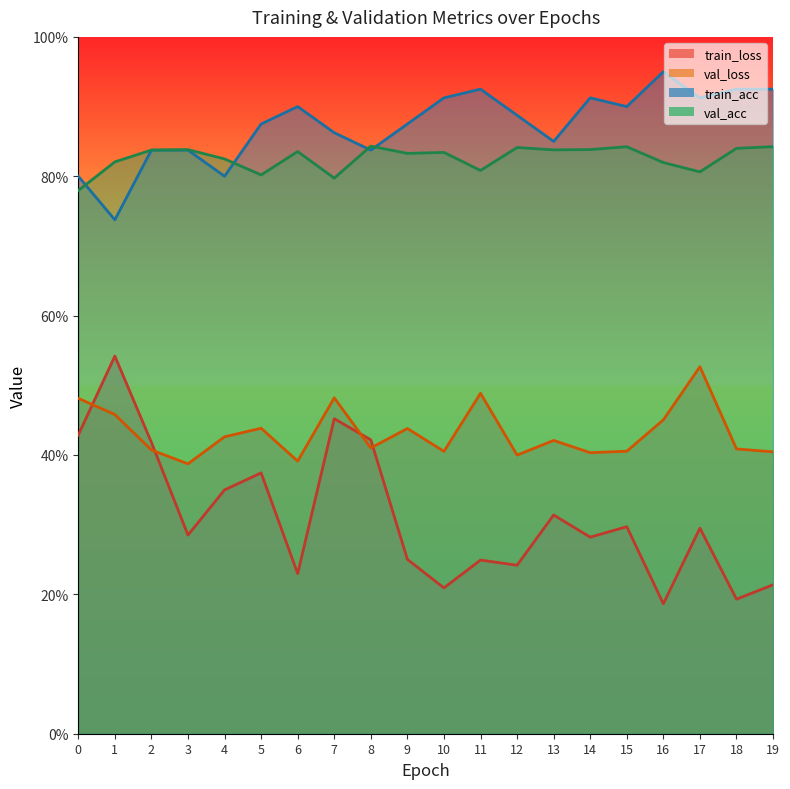

How many lines are shown in the chart?

4